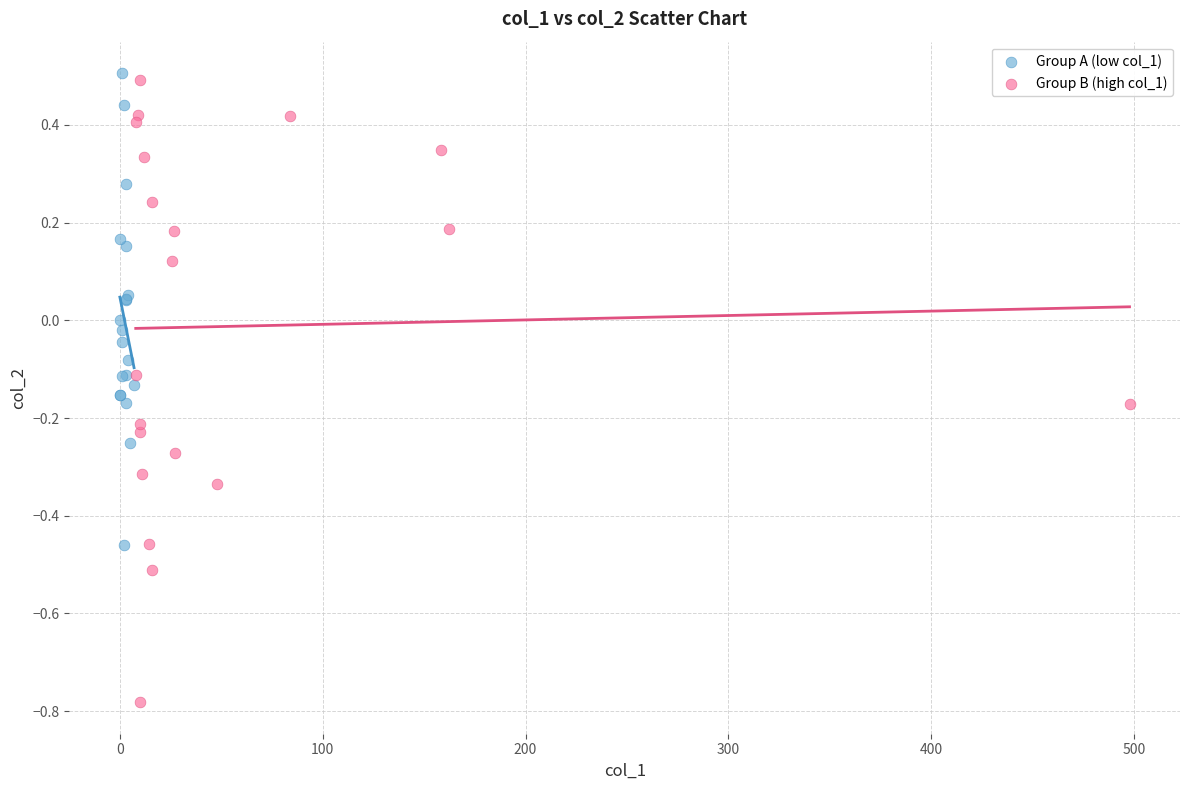

Which series has the widest spread of Y values?

Group B (high col_1)